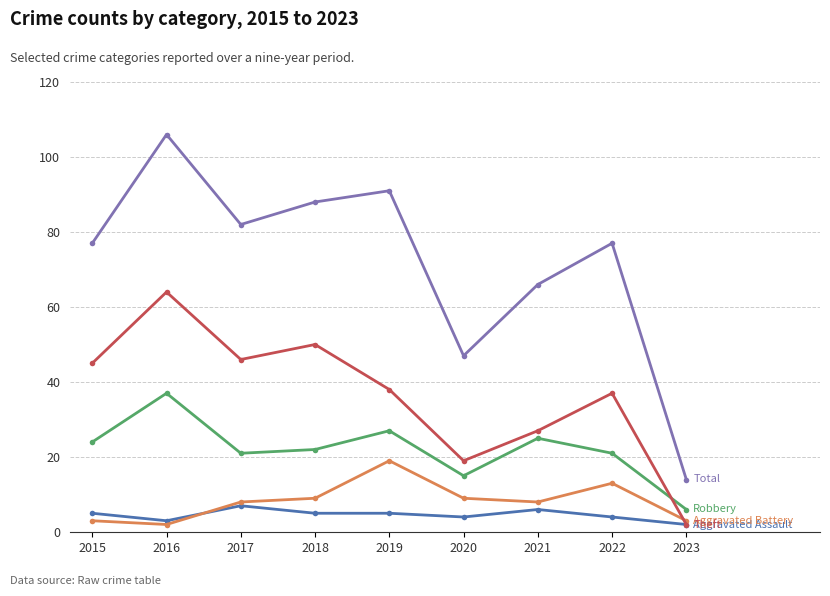

What is the maximum value shown in the chart?

106